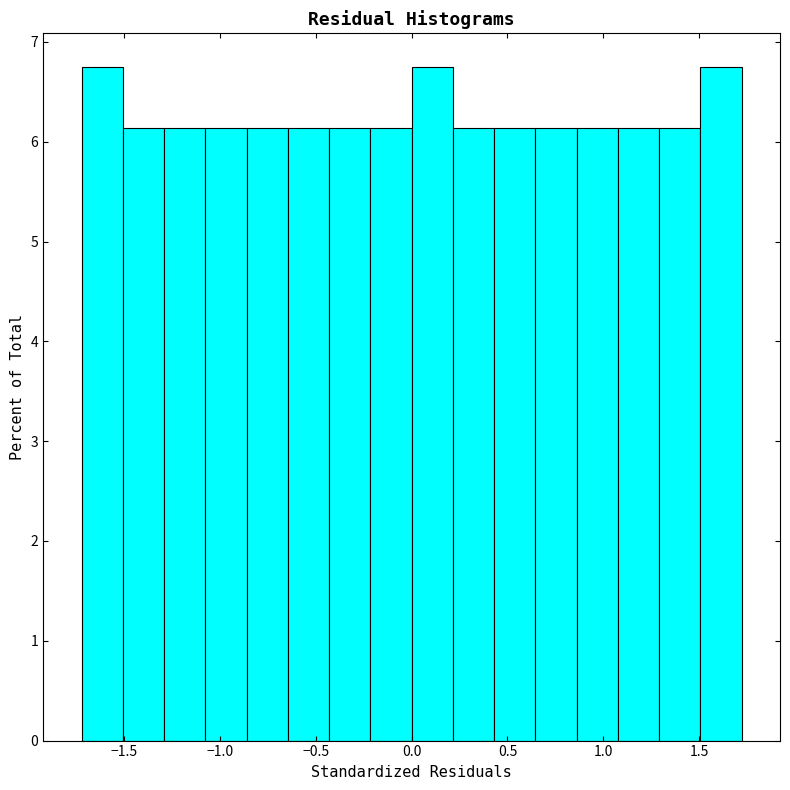

Reading left to right, transcribe this chart: for each bar, give the range it covers on the x-axis and its height. Neither the bar edges nor the heights are printed on the chart, so give them approximately, as read against the axes.

-1.70 to -1.50: 6.7
-1.50 to -1.30: 6.1
-1.30 to -1.10: 6.1
-1.10 to -0.85: 6.1
-0.85 to -0.65: 6.1
-0.65 to -0.45: 6.1
-0.45 to -0.20: 6.1
-0.20 to 0.00: 6.1
0.00 to 0.20: 6.7
0.20 to 0.45: 6.1
0.45 to 0.65: 6.1
0.65 to 0.85: 6.1
0.85 to 1.10: 6.1
1.10 to 1.30: 6.1
1.30 to 1.50: 6.1
1.50 to 1.70: 6.7